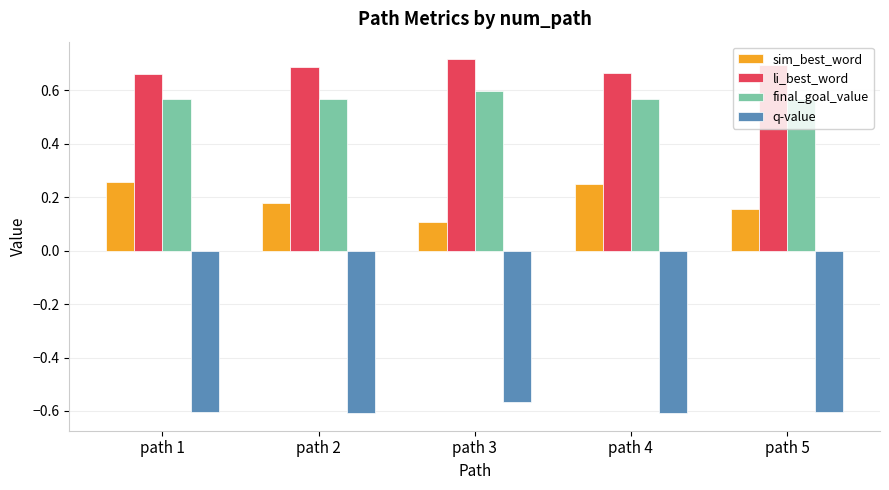

What is the sum of all final_goal_value values?

2.9